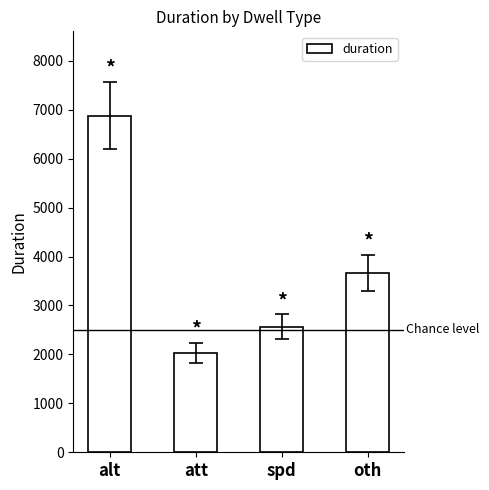

At which label does the data first exceed 3667?

alt